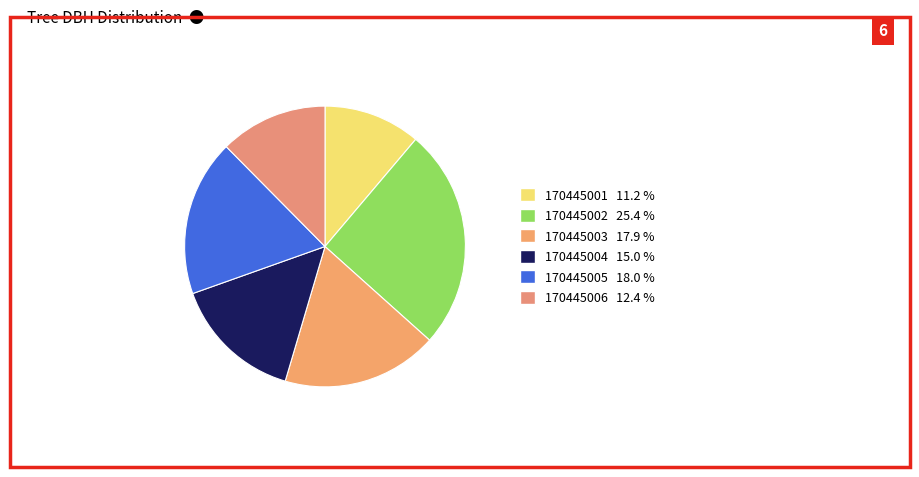

The 170445002 slice represents 33% of the pie. True or false?

False